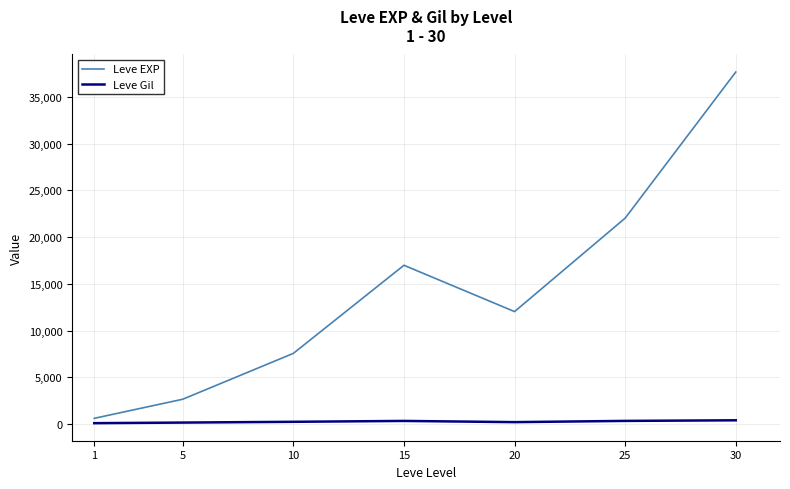

Which series has the widest spread of values?

Leve EXP